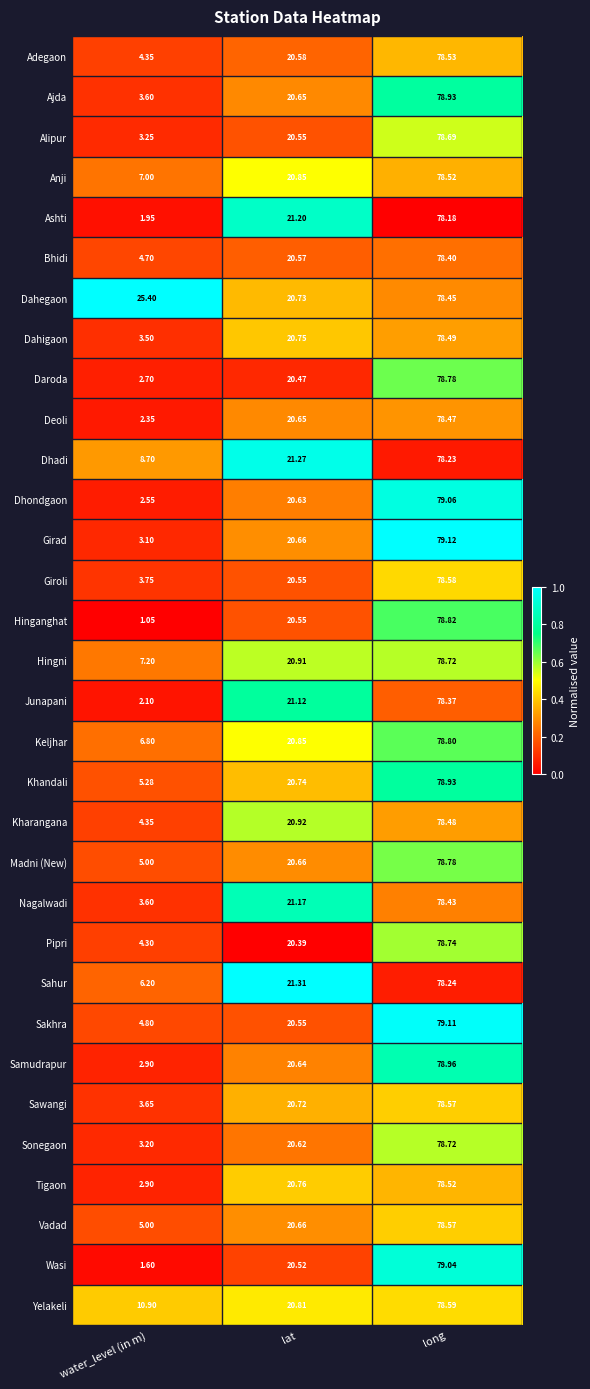

At which category is the sum across all series the highest?

long